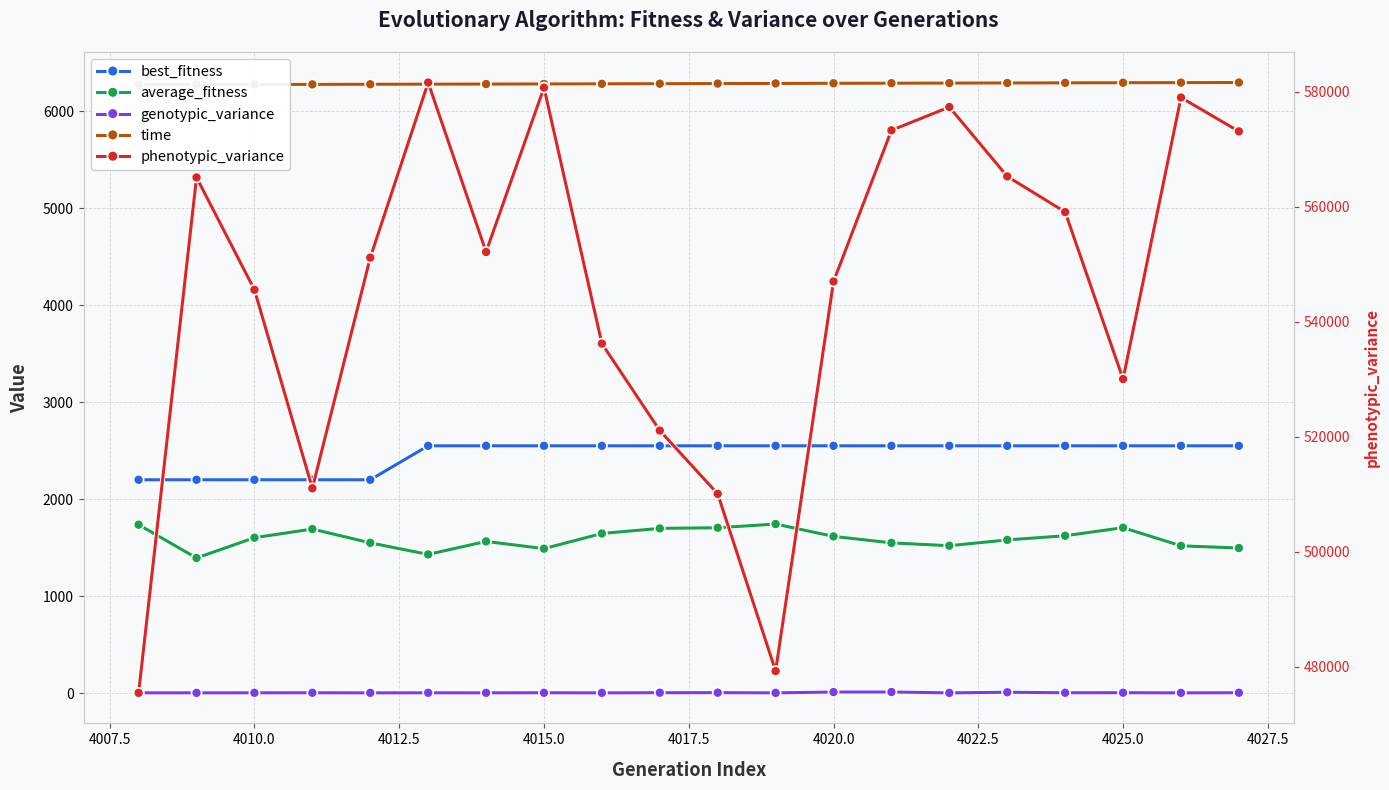

What is the maximum value shown in the chart?

581595.0